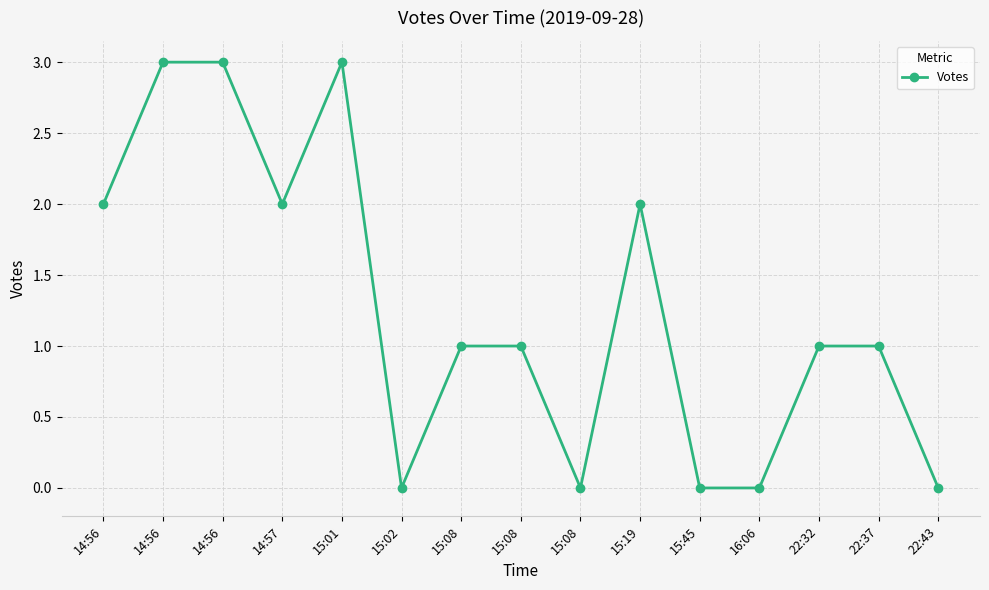

At which label is the value closest to 1?

15:08